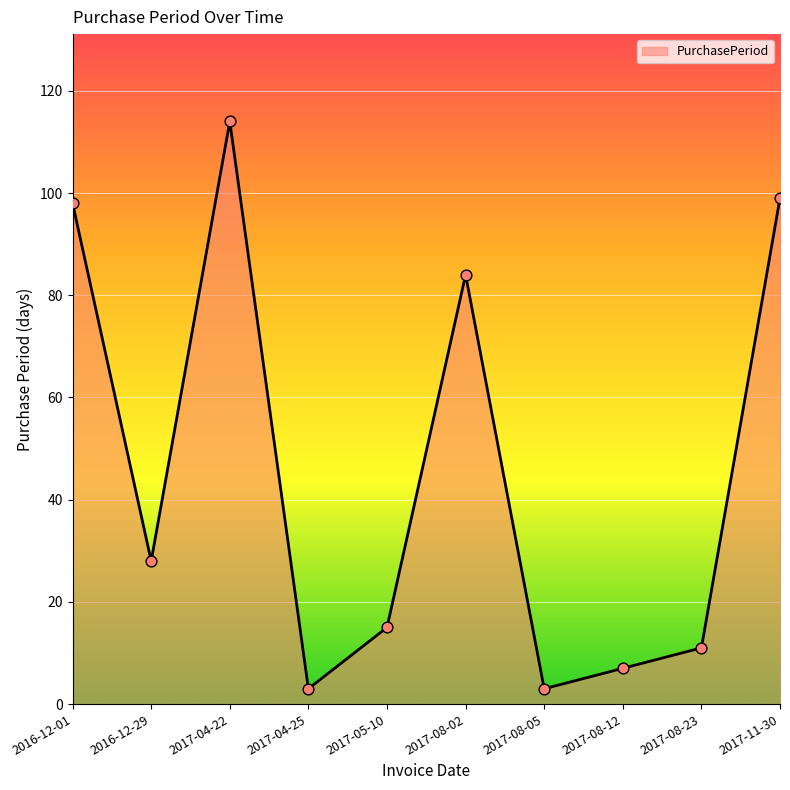

What is the ratio of the value at 2017-04-25 to the value at 2016-12-29?

0.1